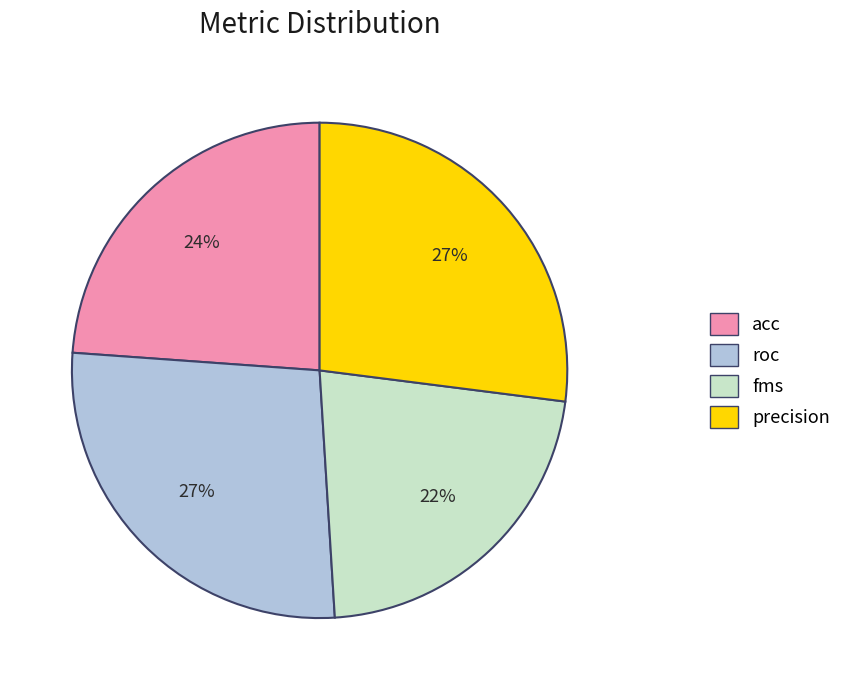

To the nearest percent, what portion does roc represent?

27%